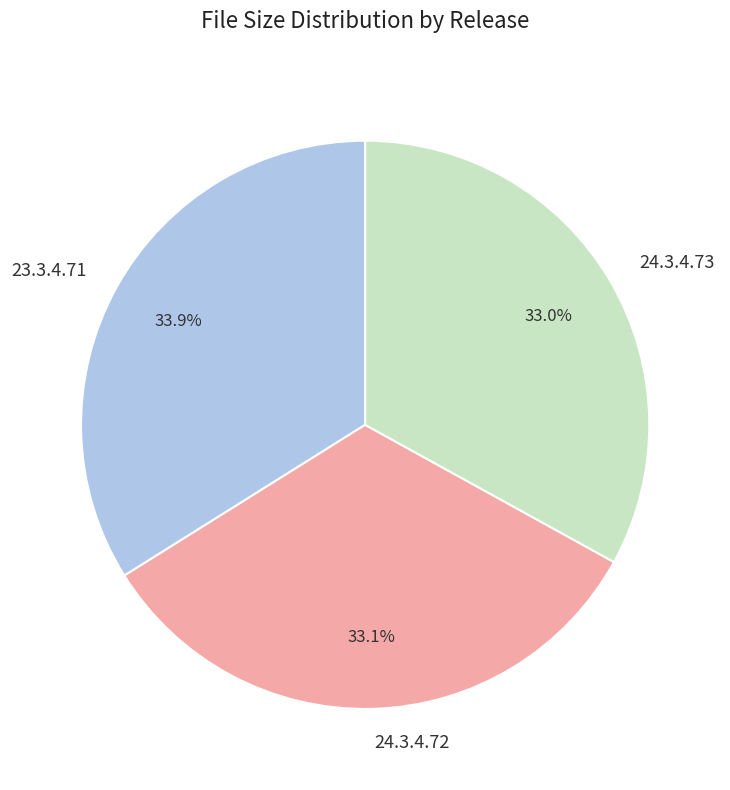

How many slices are in this pie chart?

3